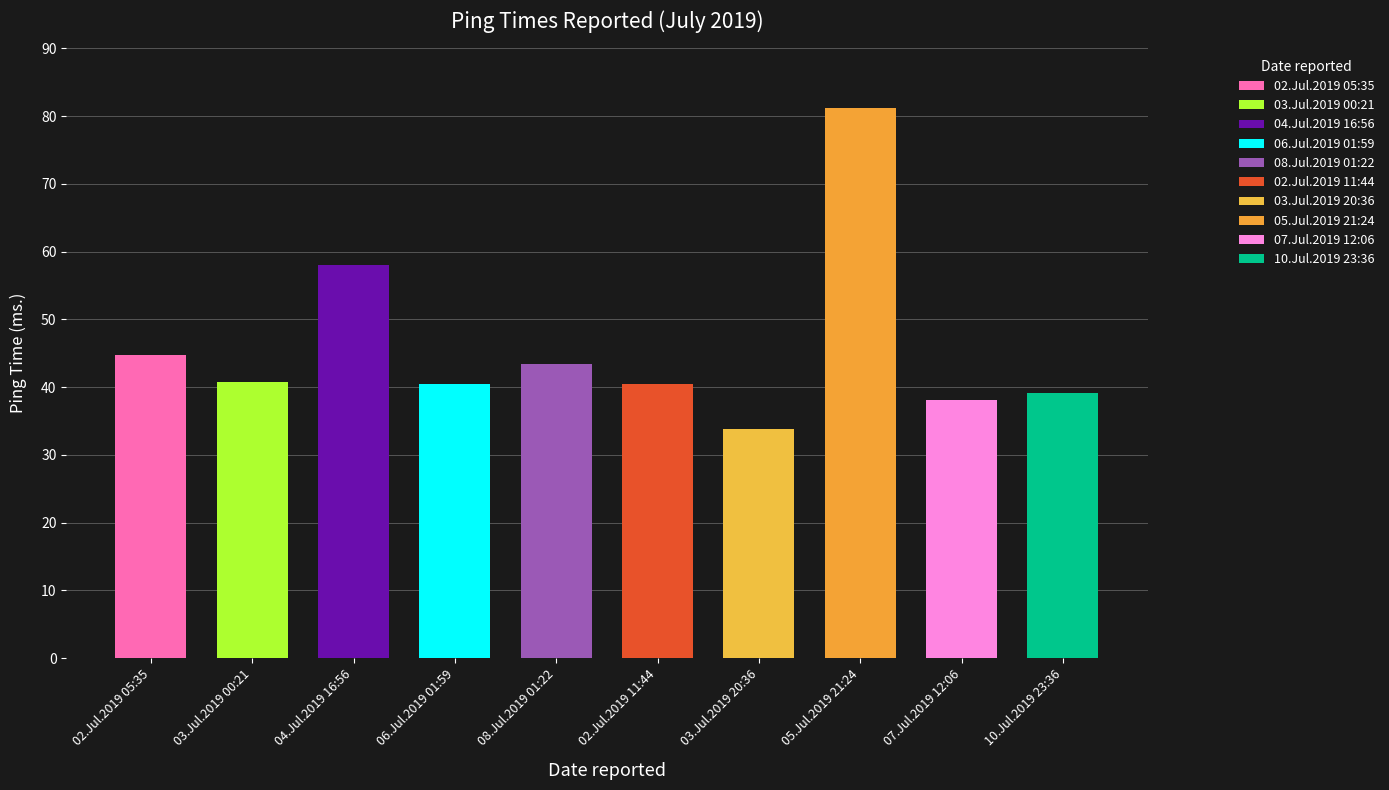

List the labels in order of value, smallest first.

03.Jul.2019 20:36, 07.Jul.2019 12:06, 10.Jul.2019 23:36, 06.Jul.2019 01:59, 02.Jul.2019 11:44, 03.Jul.2019 00:21, 08.Jul.2019 01:22, 02.Jul.2019 05:35, 04.Jul.2019 16:56, 05.Jul.2019 21:24